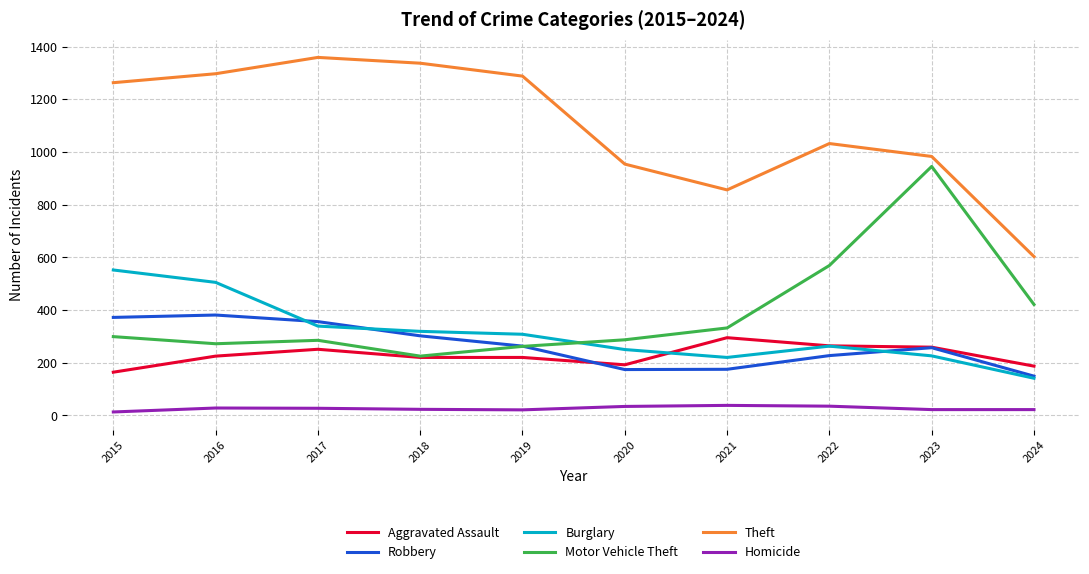

What is the sum of the Robbery values at 2015 and 2022?

599